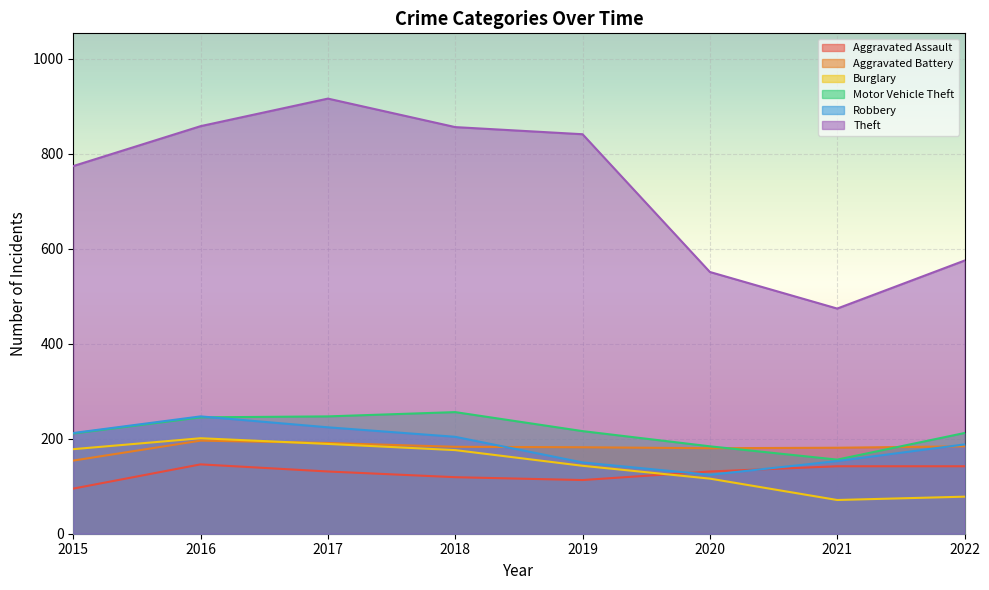

Between 2017 and 2019, which is larger?

2017